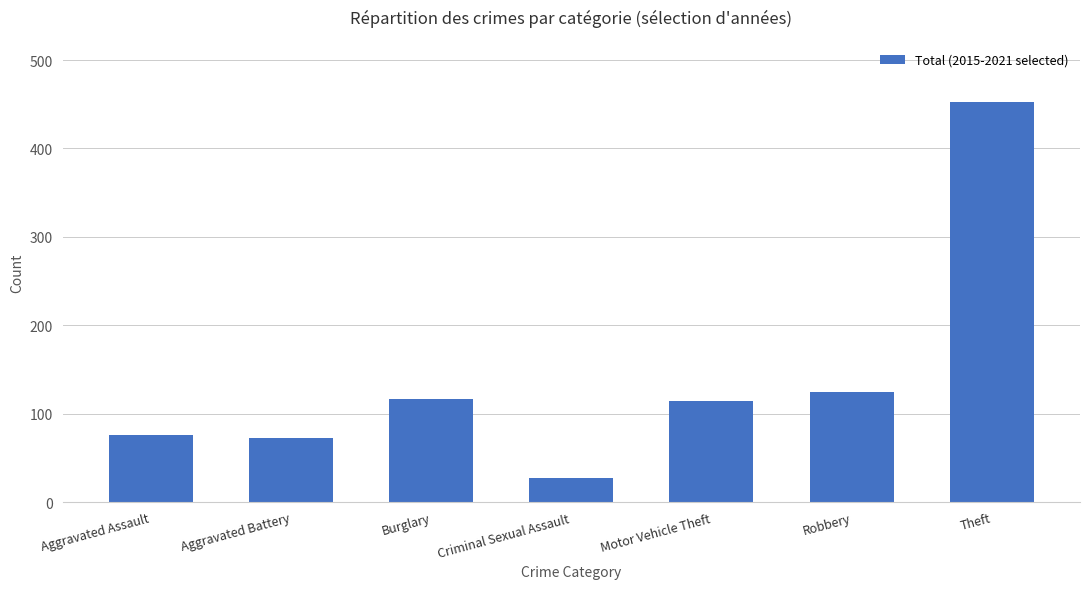

What is the value of the 7th bar from the left?

452